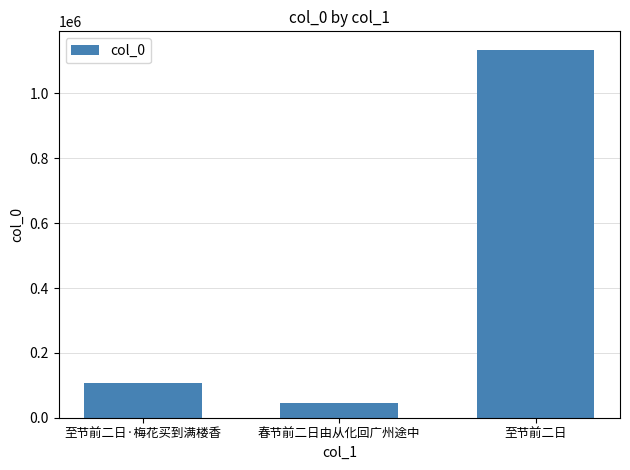

Reading right to left, what are all the values shown in this chart?

1134986	46402	105889